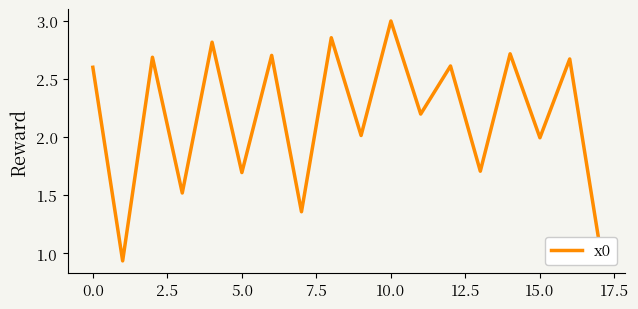

What is the difference between the second highest and minimum values?

1.9